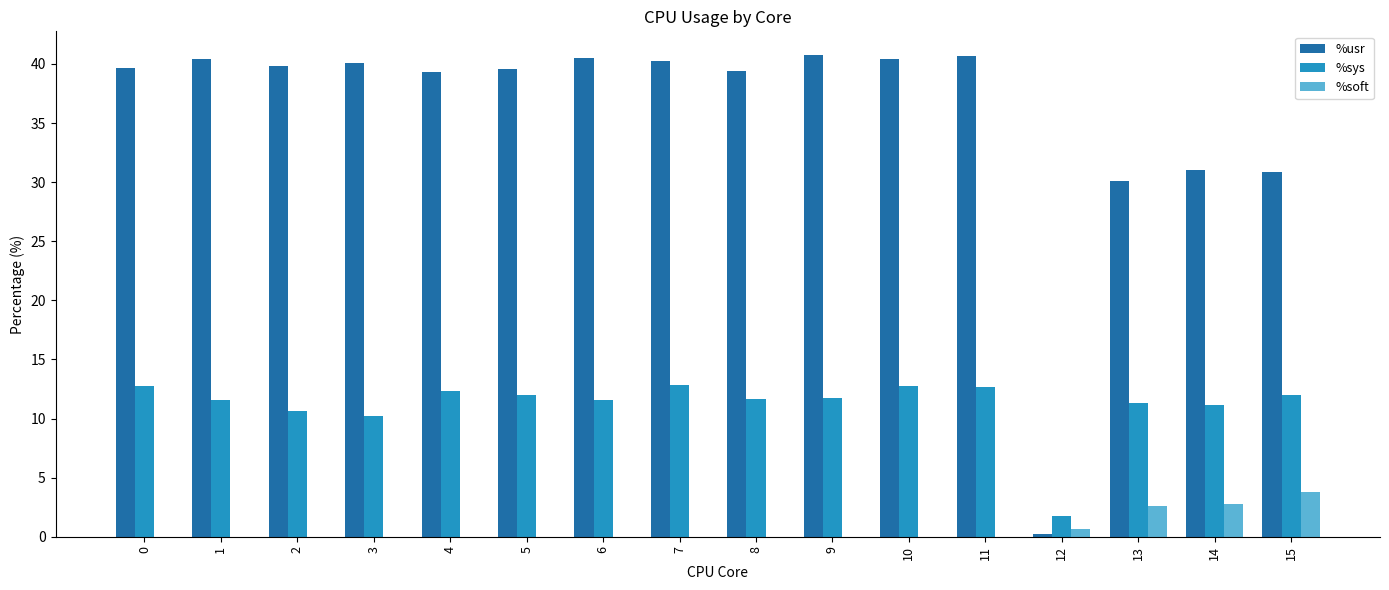

Are the bars grouped side by side (vs. stacked)?

Yes